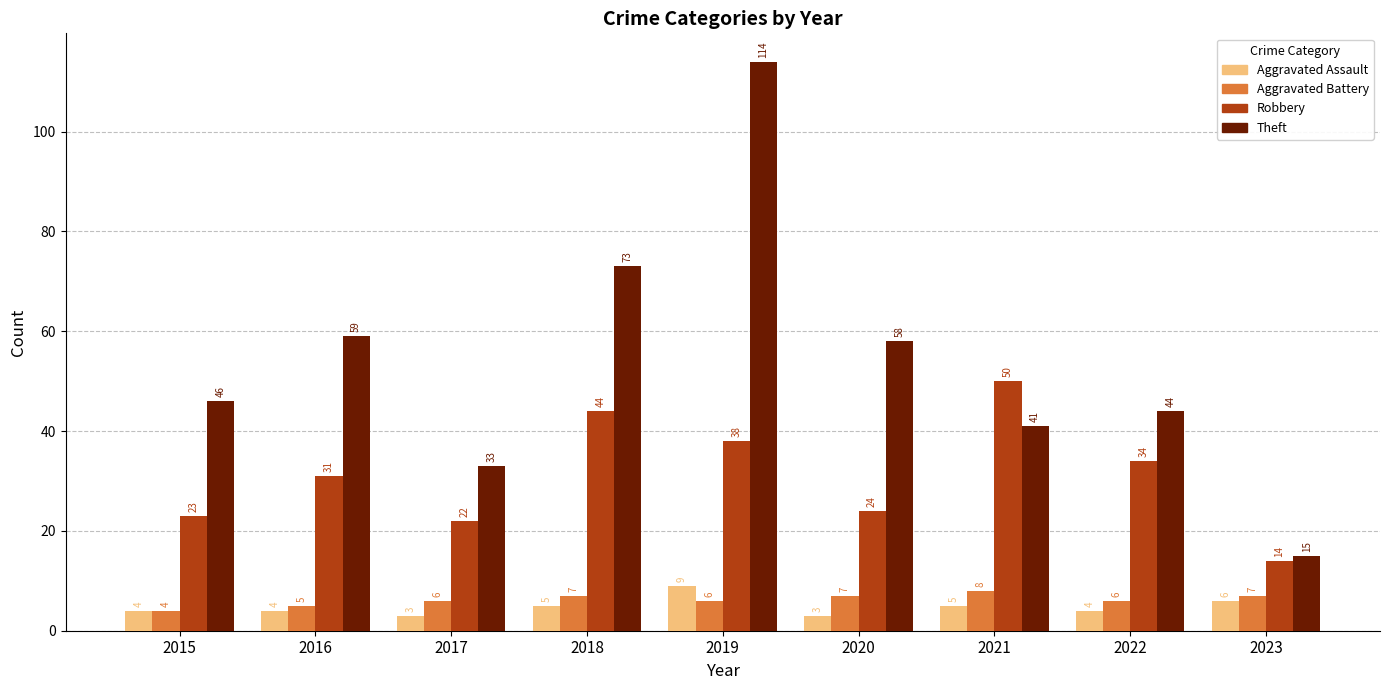

How many series are shown in this chart?

4